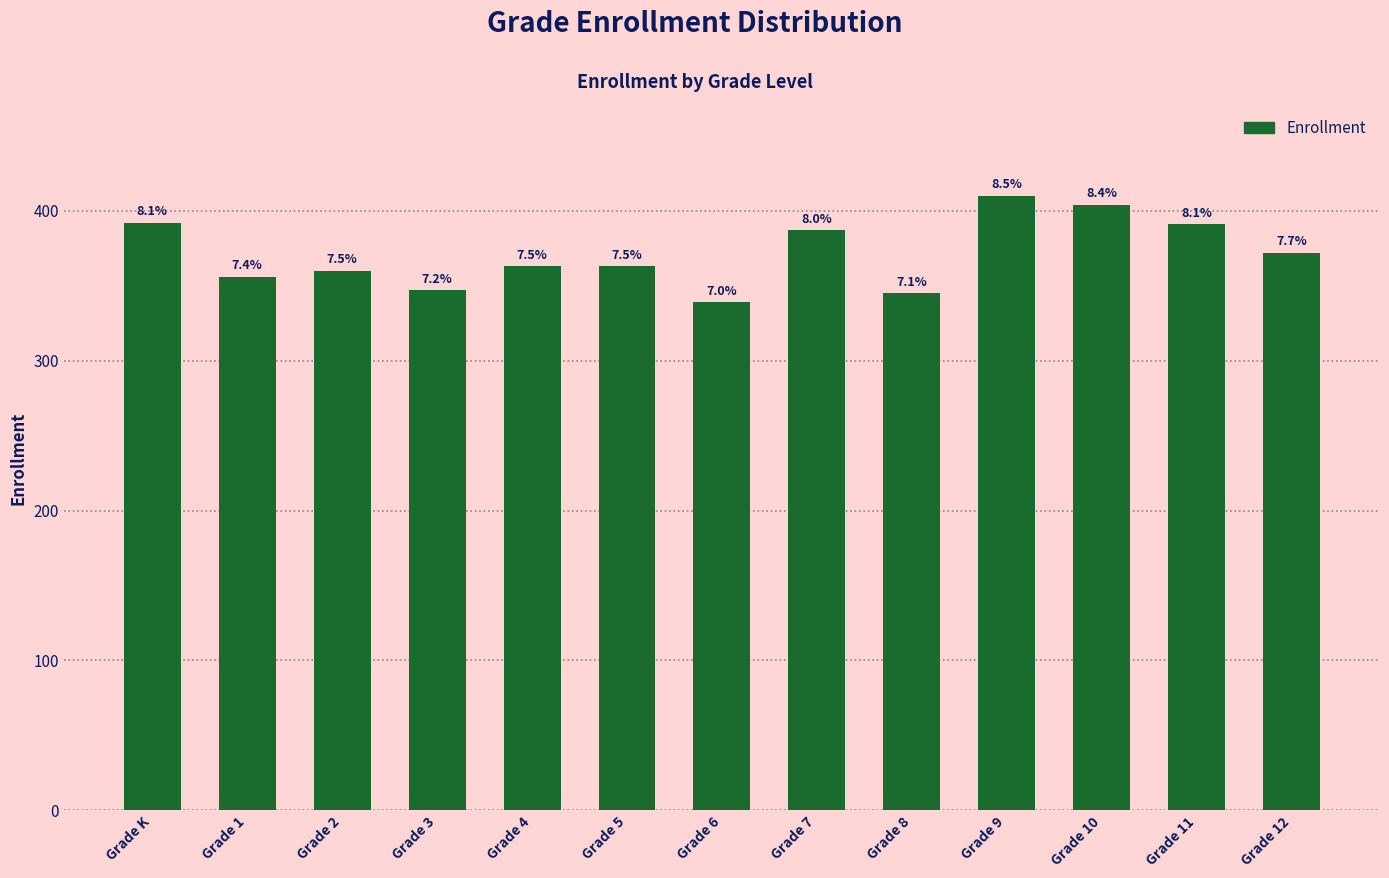

Is it true that the value at Grade 8 is 618?

False